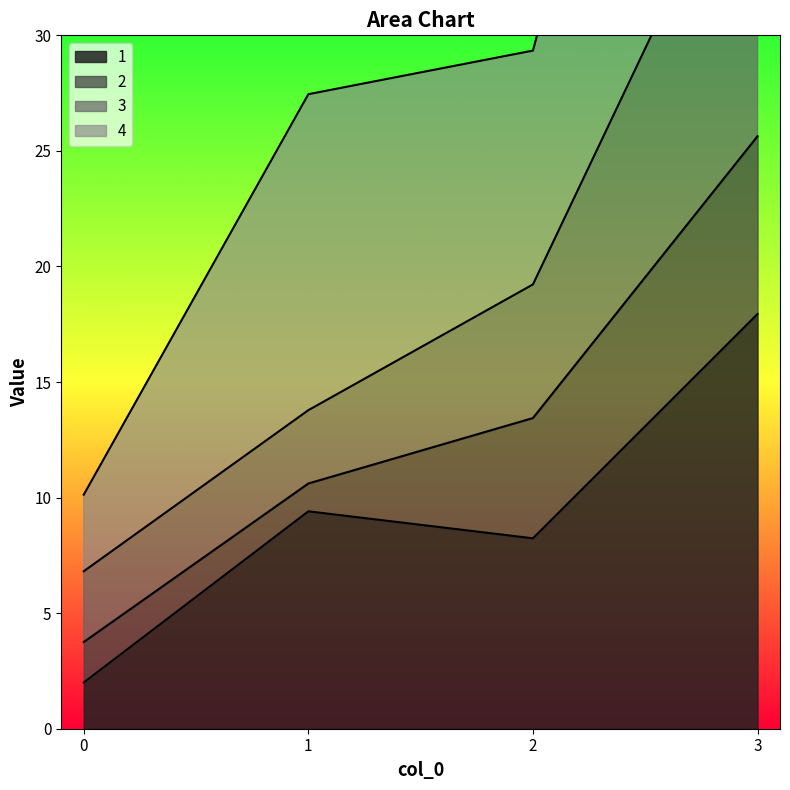

List the labels in order of 1 value, largest first.

3, 1, 2, 0